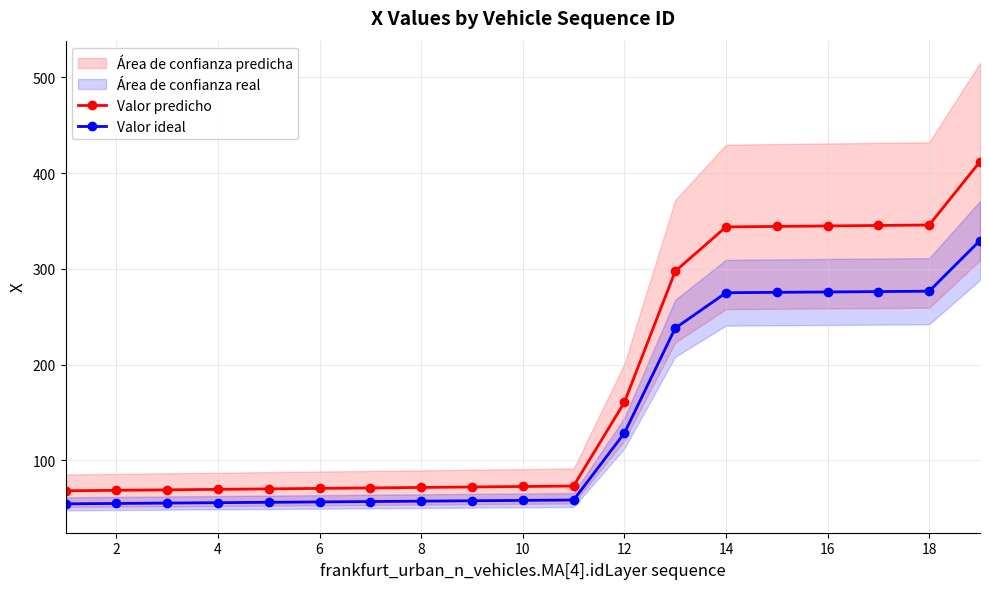

True or false: Valor ideal and Valor predicho intersect in this chart.

False